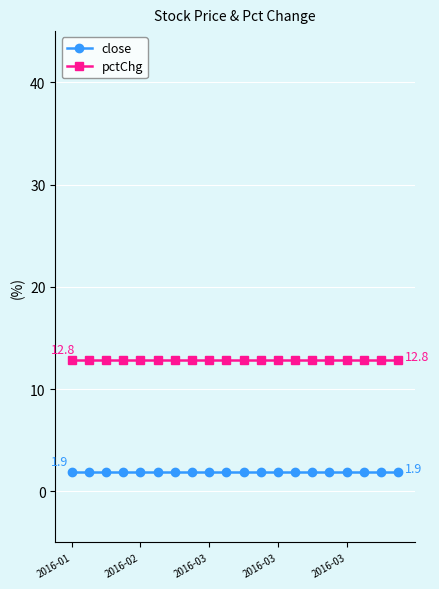

True or false: pctChg and close intersect in this chart.

False